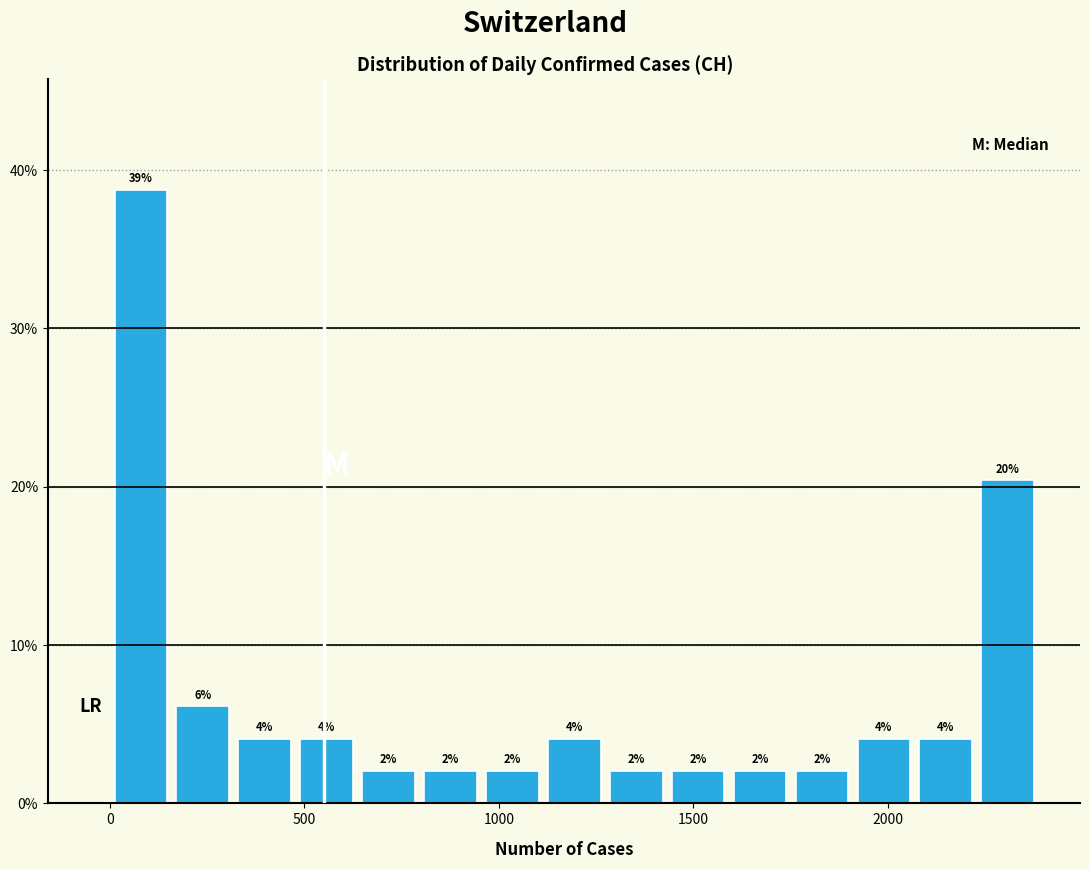

Read against the x-axis, roughly where is the centre of the tallest bar?

100